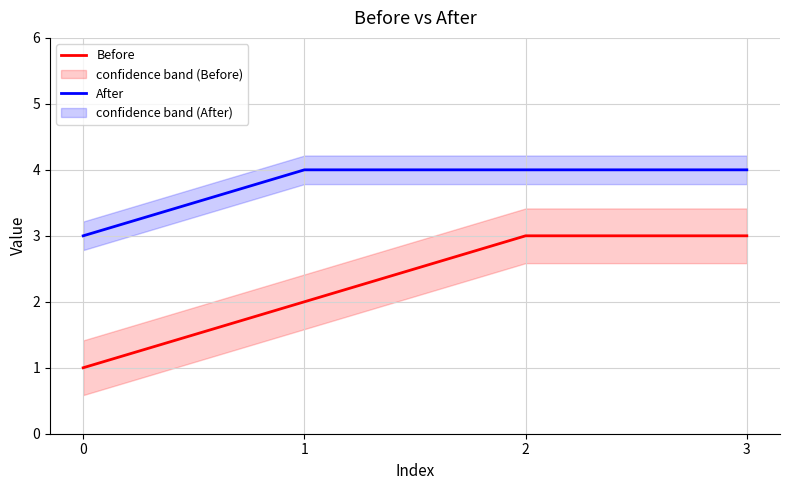

At 2, list the series in order from largest to smallest.

After, Before